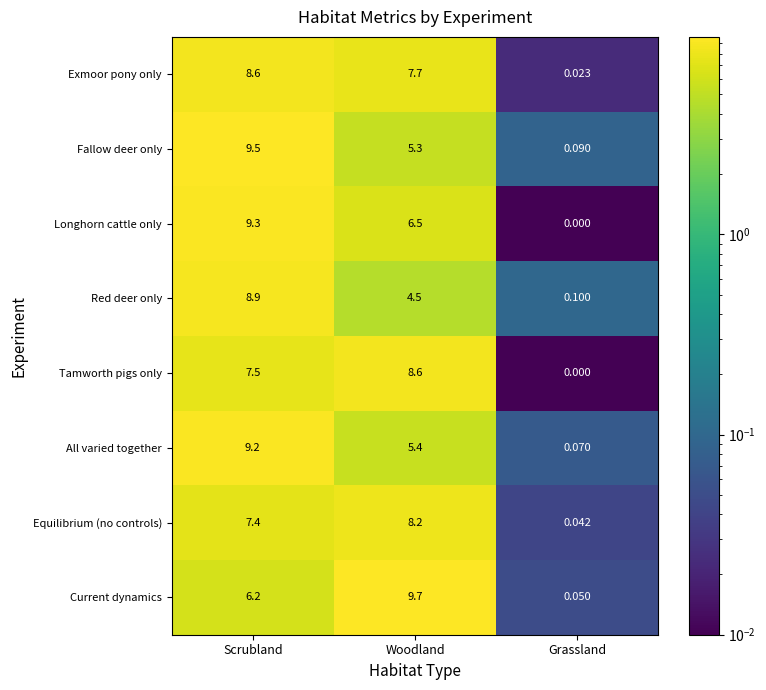

At which label does Fallow deer only reach its peak?

Scrubland